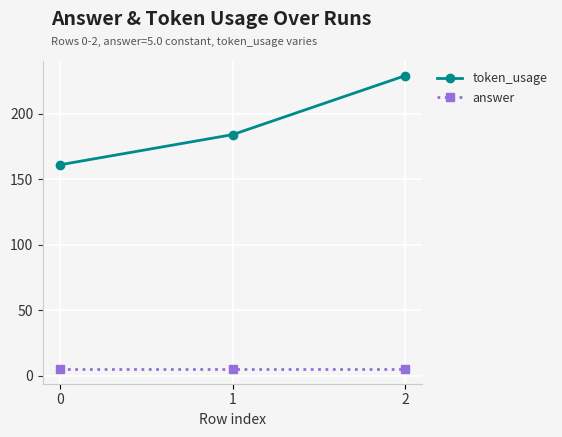

Reading left to right, transcribe all the data shown in this chart.

token_usage: 161	184	229
answer: 5	5	5